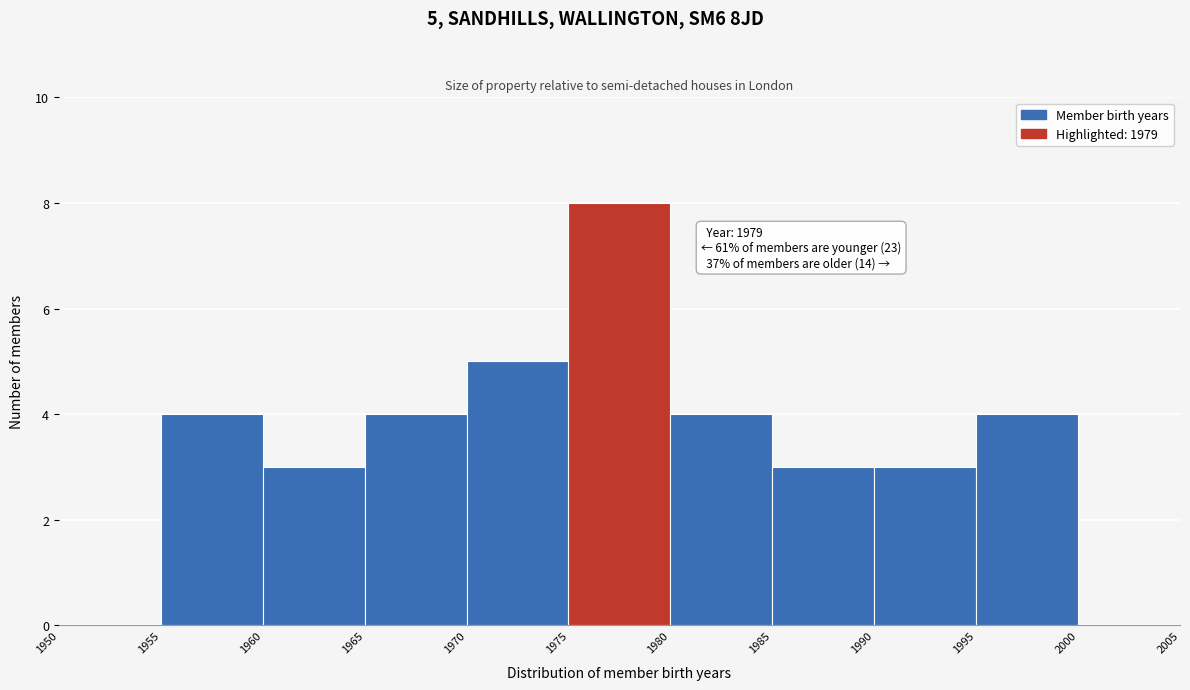

Which range on the x-axis has the tallest bar?

1975 to 1980